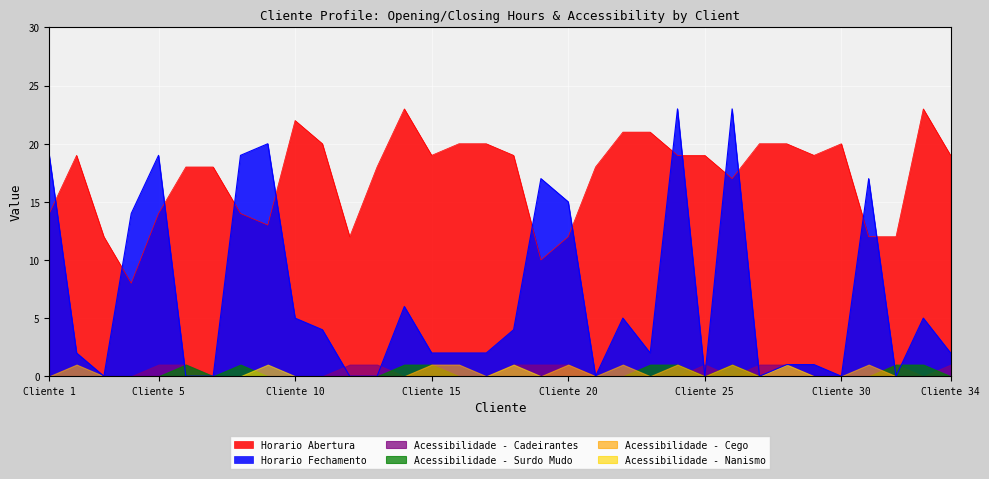

Reading left to right, what are all the values shown in this chart?

Horario Abertura: 14	19	12	8	14	18	18	14	13	22	20	12	18	23	19	20	20	19	10	12	18	21	21	19	19	17	20	20	19	20	12	12	23	19
Horario Fechamento: 19	2	0	14	19	0	0	19	20	5	4	0	0	6	2	2	2	4	17	15	0	5	2	23	0	23	0	1	1	0	17	0	5	2
Acessibilidade - Cadeirantes: 0	0	0	0	1	1	0	0	0	0	0	1	1	0	1	0	0	1	1	1	0	0	0	0	1	0	1	1	0	0	0	1	0	1
Acessibilidade - Surdo Mudo: 0	0	0	0	0	1	0	1	0	0	0	0	0	1	1	0	0	0	0	0	0	0	1	1	0	1	0	0	0	0	0	1	1	0
Acessibilidade - Cego: 0	1	0	0	0	0	0	0	0	0	0	0	0	0	1	1	0	0	0	1	0	1	0	1	0	1	0	0	0	0	1	0	0	0
Acessibilidade - Nanismo: 0	0	0	0	0	0	0	0	1	0	0	0	0	0	0	0	0	1	0	0	0	0	0	0	0	0	0	1	0	0	0	0	0	0